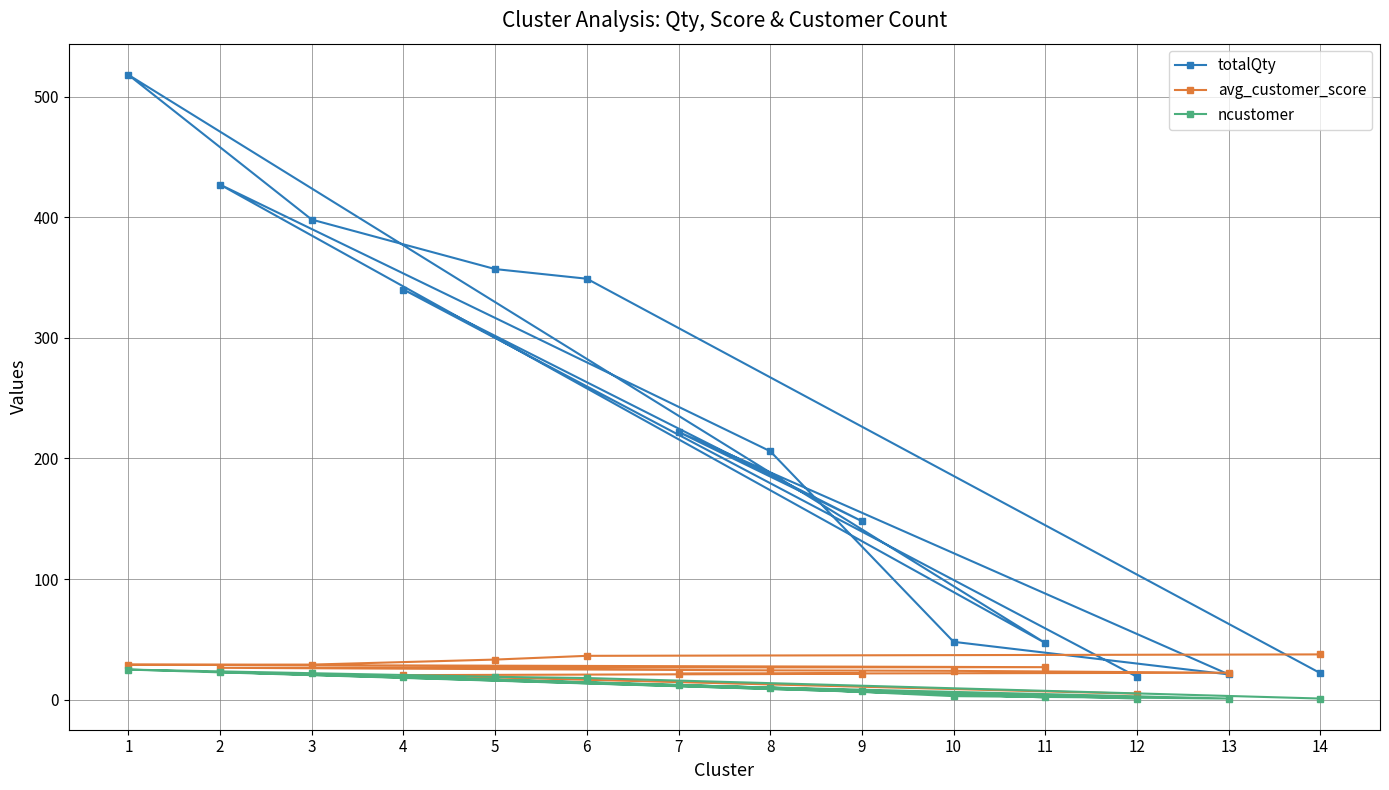

Count the number of data series in this chart.

3